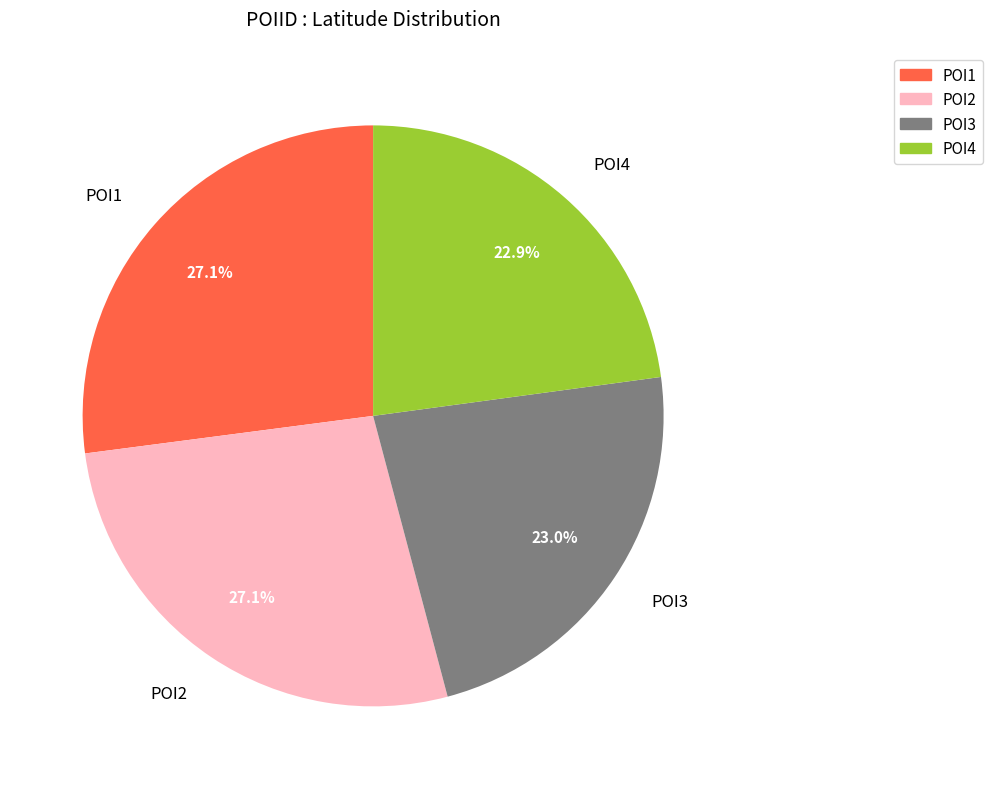

What is the total percentage of POI2 and POI1?

54.1%